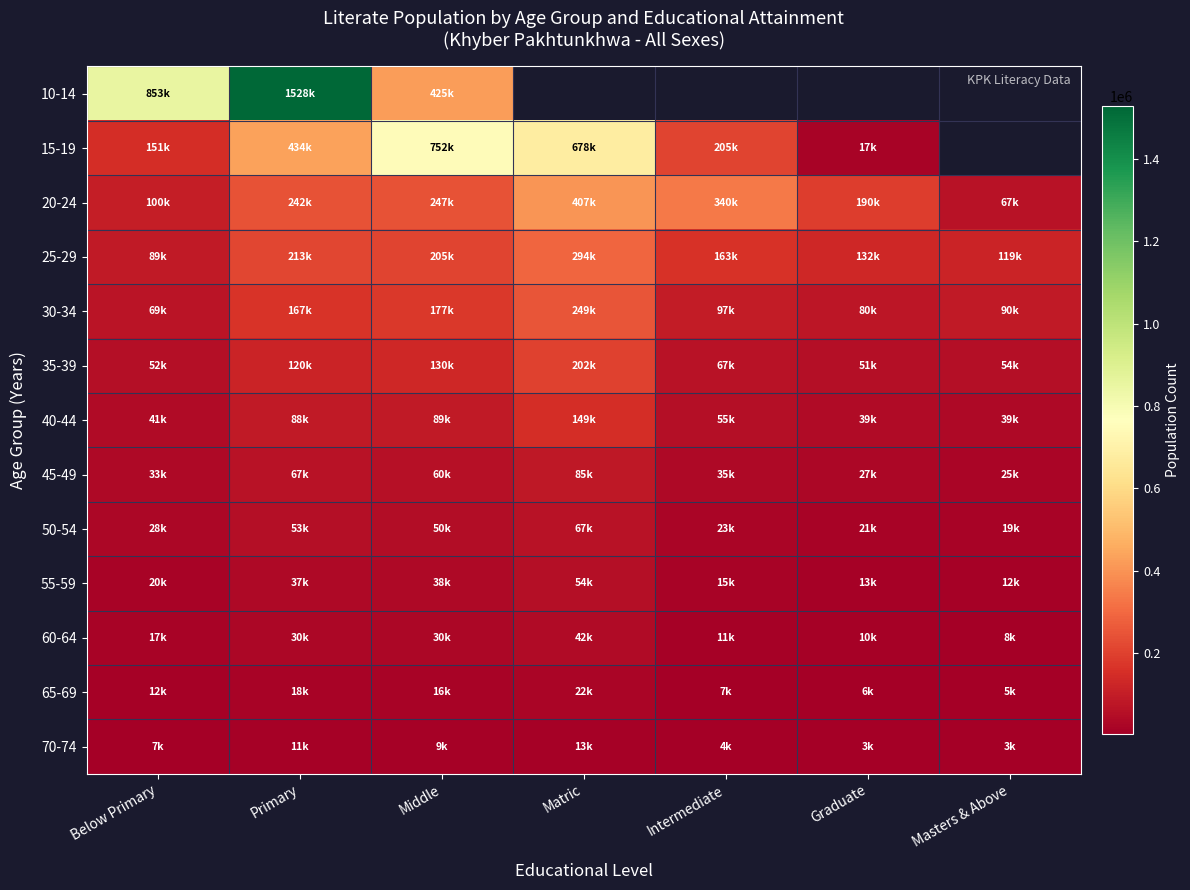

At which label is 15-19 closest to 384976?

Primary